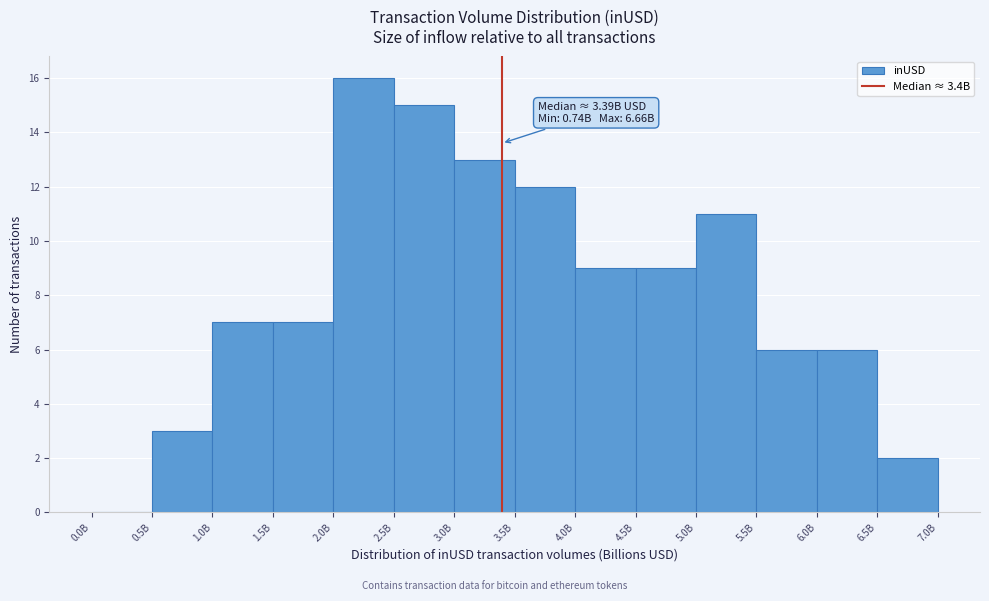

Reading left to right, extract all data points from this chart.

0.0B=0	0.5B=3	1.0B=7	1.5B=7	2.0B=16	2.5B=15	3.0B=13	3.5B=12	4.0B=9	4.5B=9	5.0B=11	5.5B=6	6.0B=6	6.5B=2